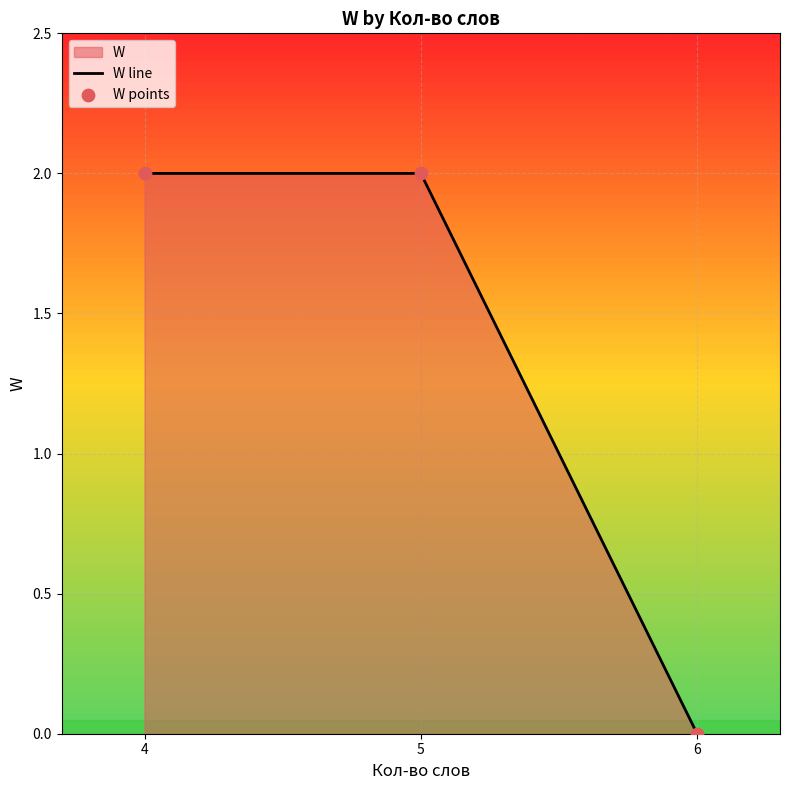

Which series reaches the minimum Y coordinate?

W line